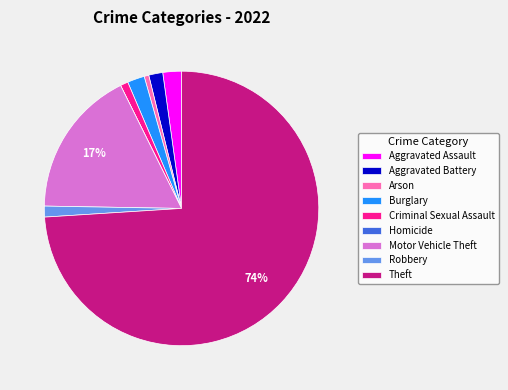

Combined, do Motor Vehicle Theft and Robbery account for over 50%?

No